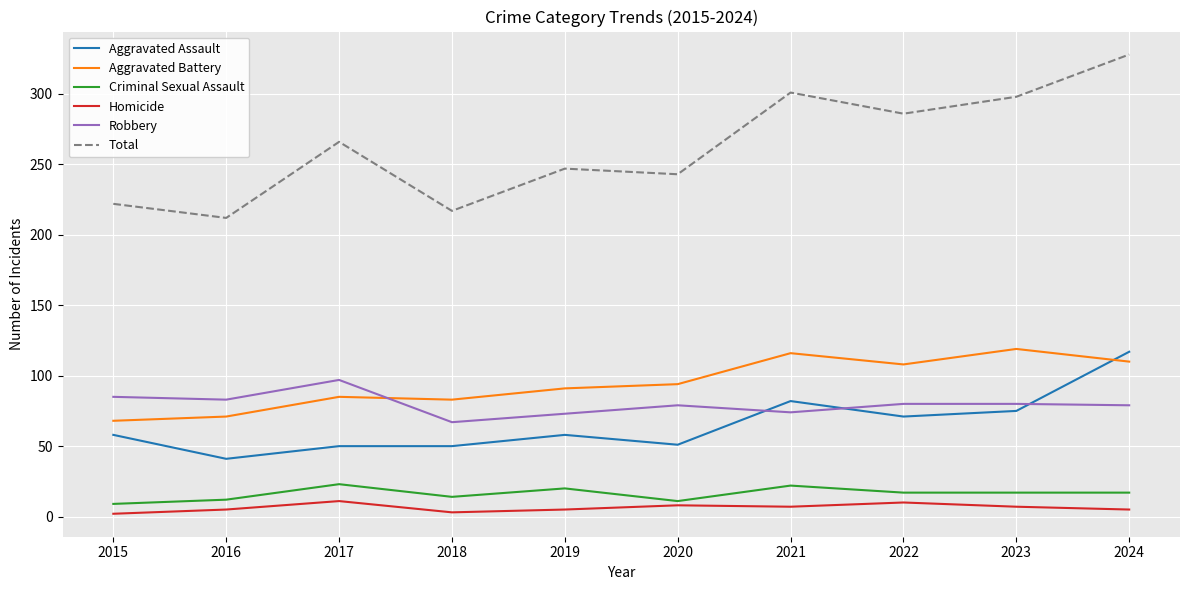

At which category is the sum across all series the highest?

2024